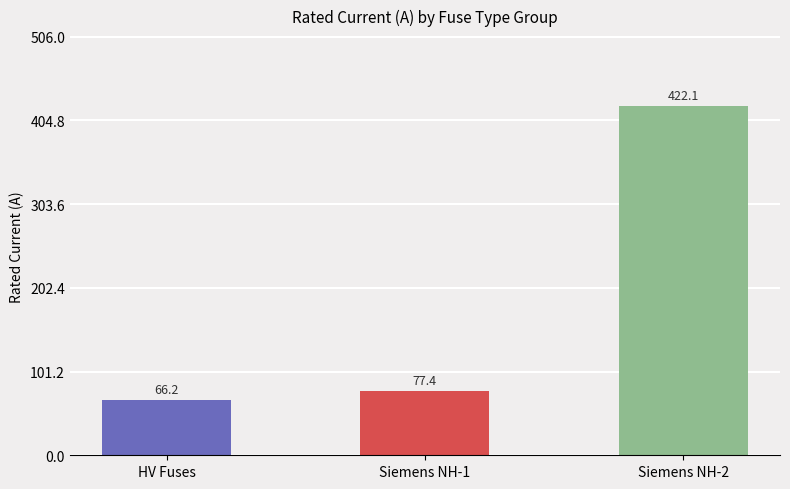

Which category has the lowest value across all series?

HV Fuses